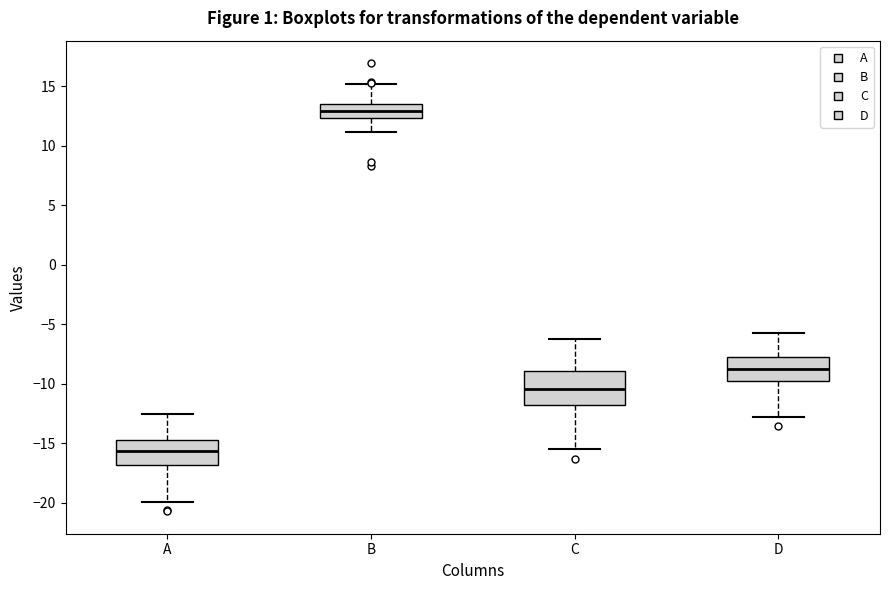

Which box is the tallest, from its lower edge to its upper edge?

C